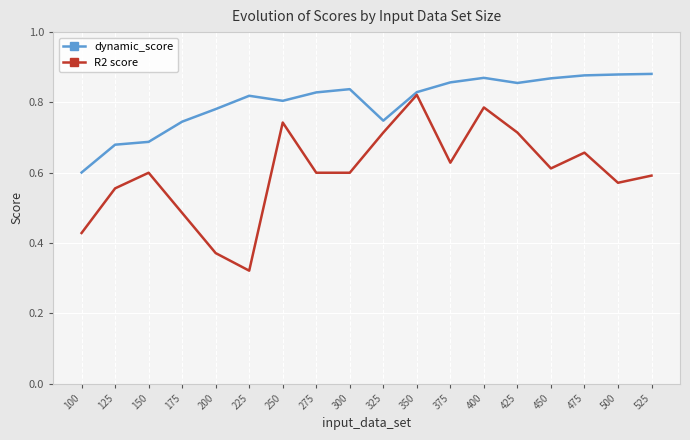

At which label is dynamic_score closest to 0?

100